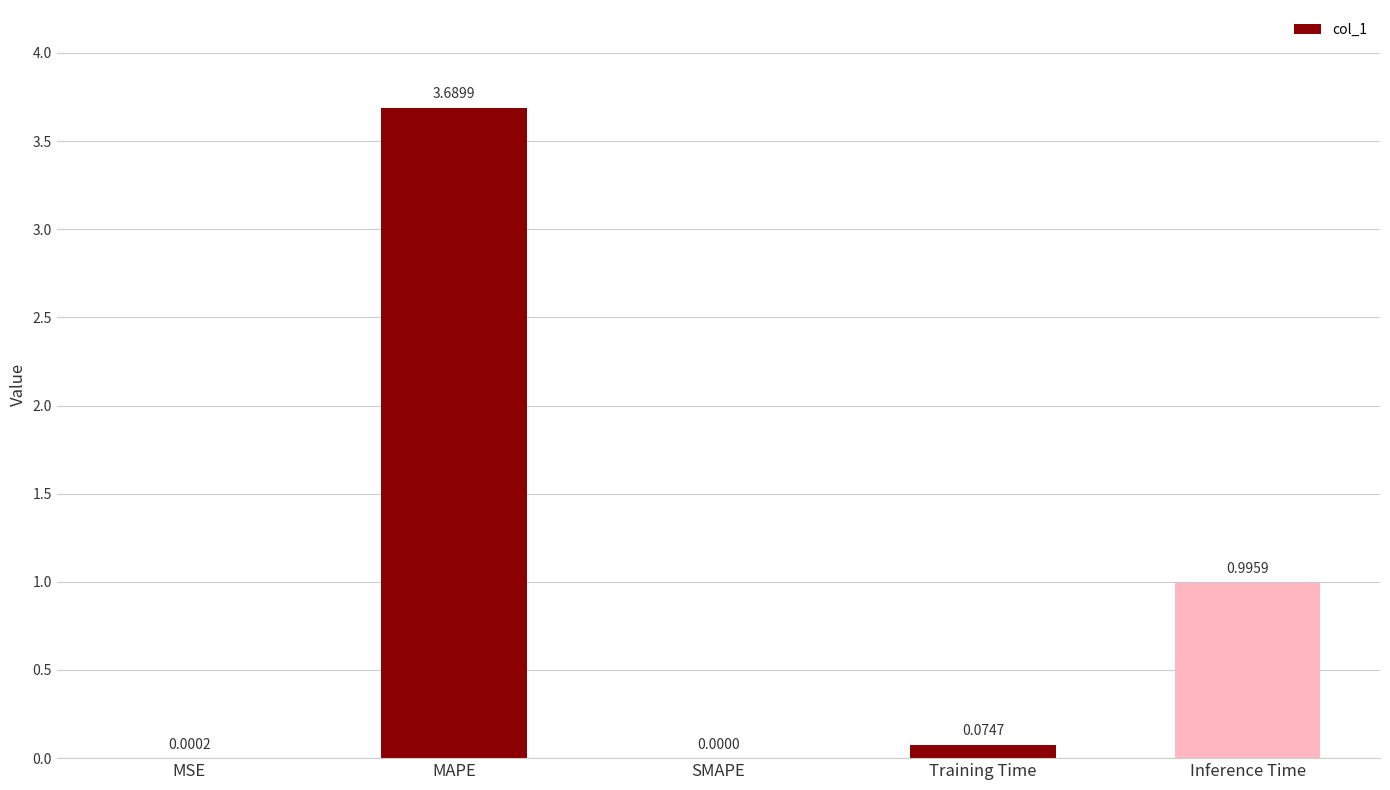

What is the greatest value displayed?

3.7